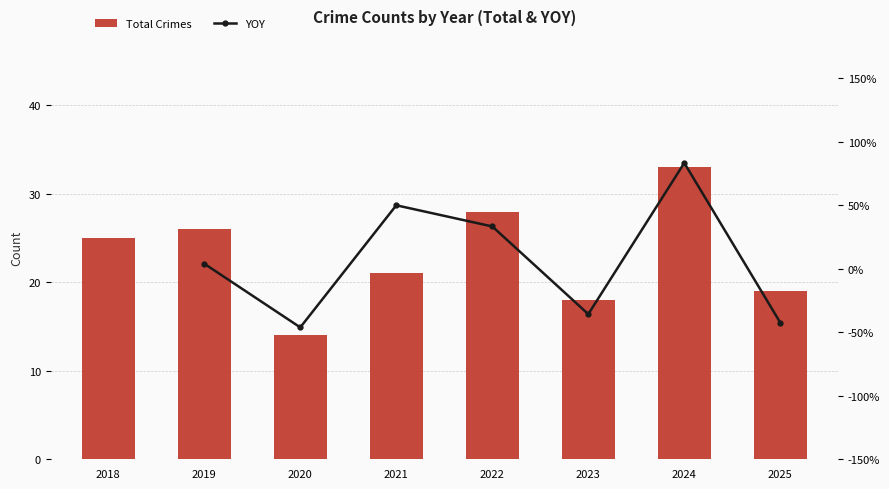

At which category is the sum across all series the highest?

2024